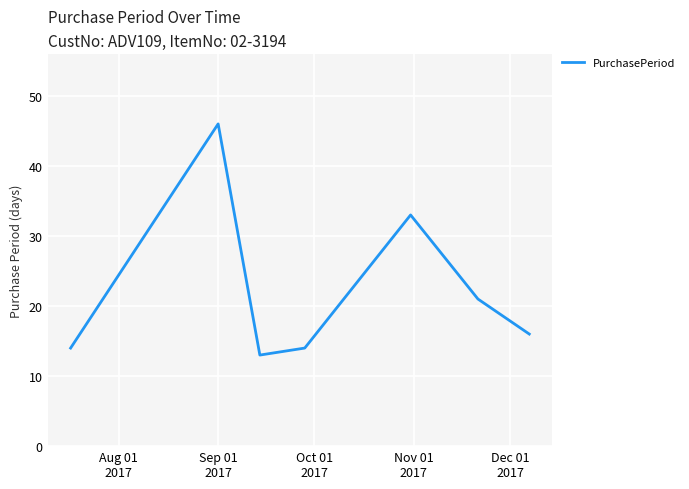

What is the difference between the maximum and minimum values?

33